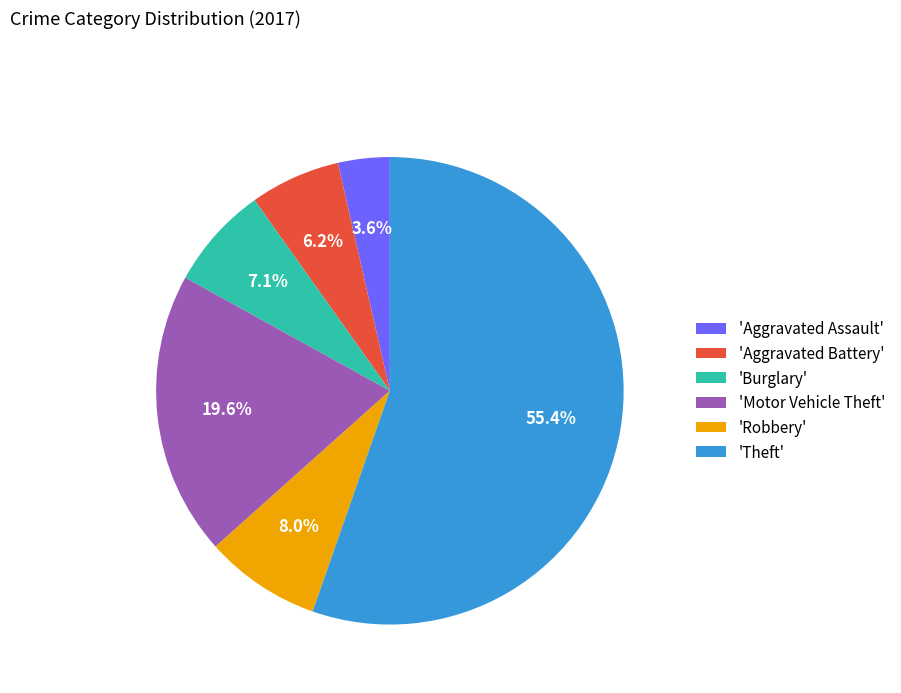

Which category has the smallest portion of the pie?

'Aggravated Assault'